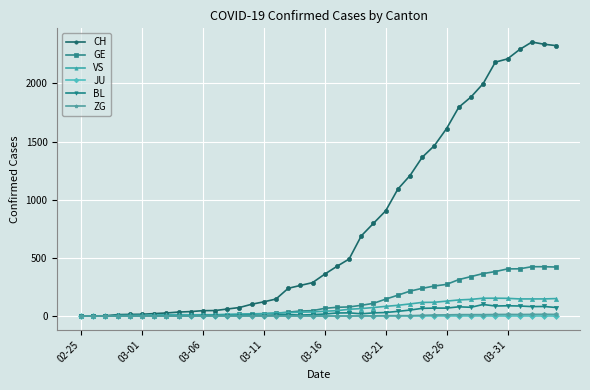

What is the average value of the GE series?

136